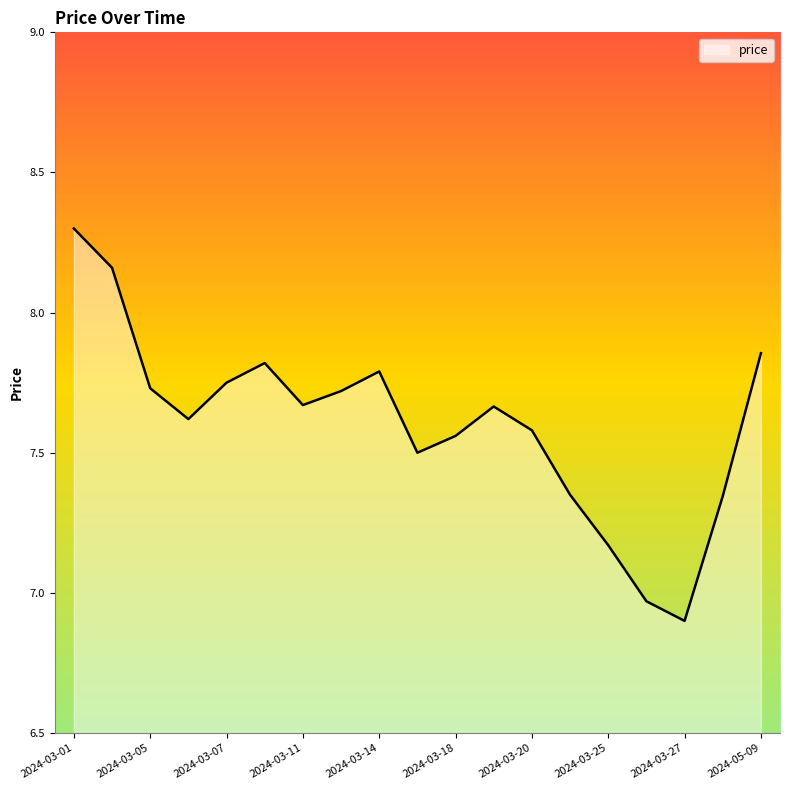

True or false: there are more than 0 points higher than both neighbors.

True